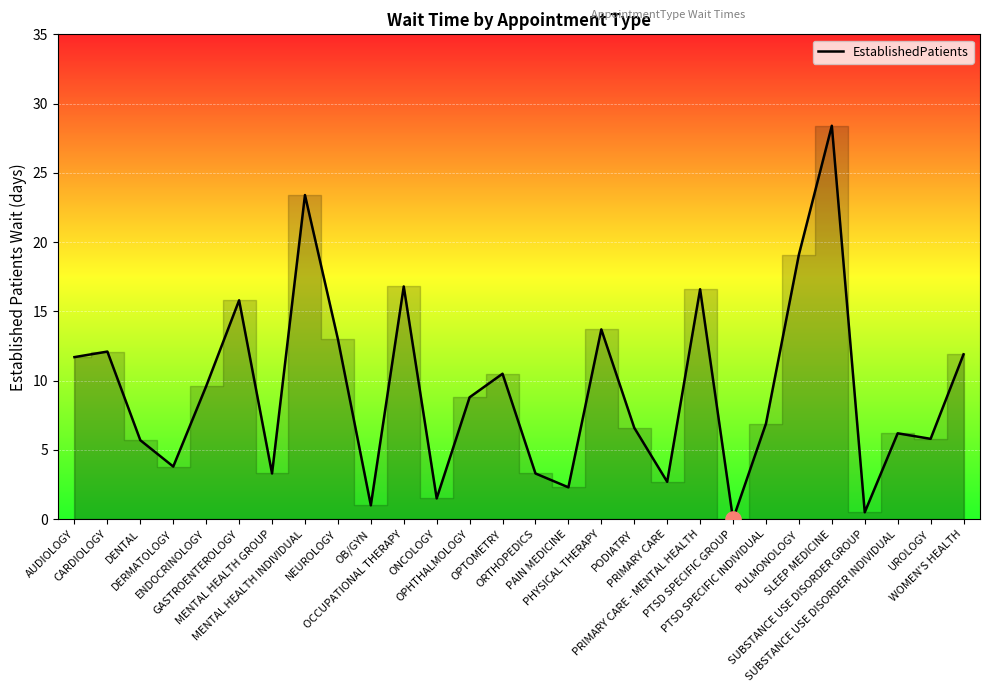

What is the change in value from PRIMARY CARE to UROLOGY?

+3.1